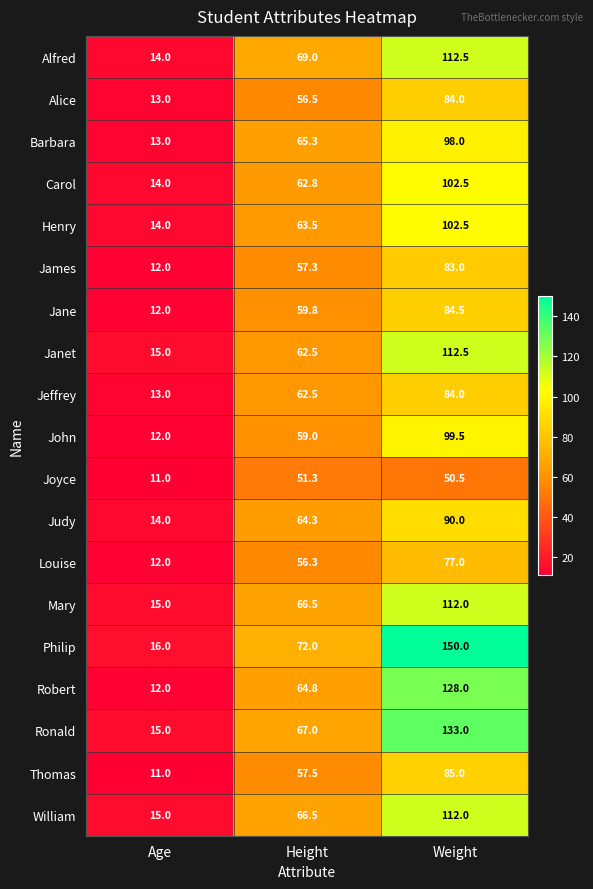

List the labels in order of Alfred value, smallest first.

Age, Height, Weight